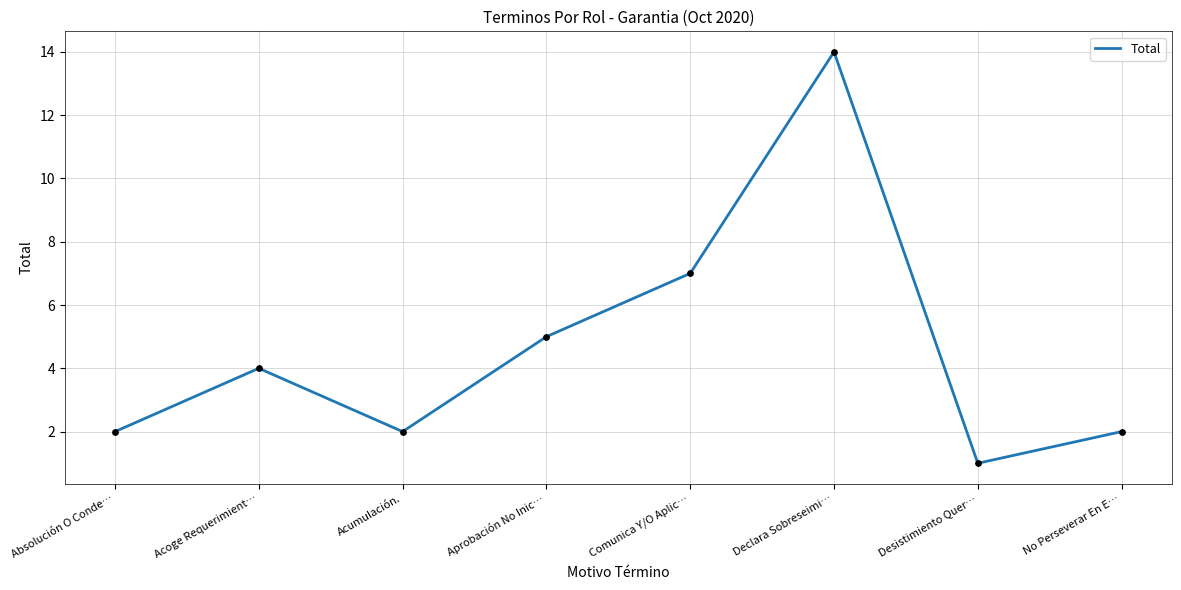

What is the change in value from Declara Sobreseimi… to No Perseverar En E…?

-12